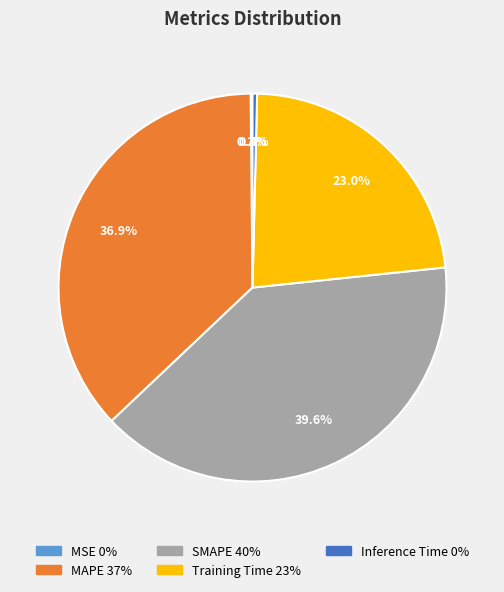

To the nearest percent, what is the difference between the largest and smallest slice percentages?

39%